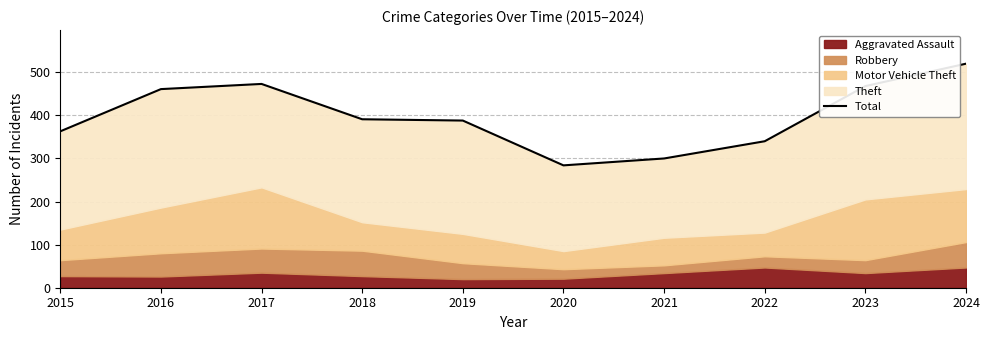

At which category does the data reach its first local peak?

2017